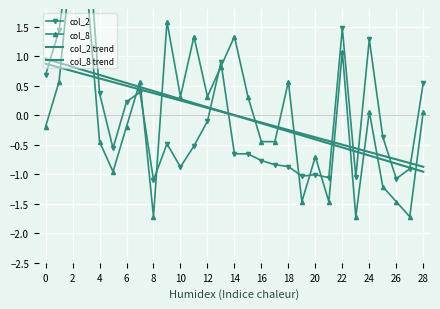

What is the label of the 3rd point from the right?

26